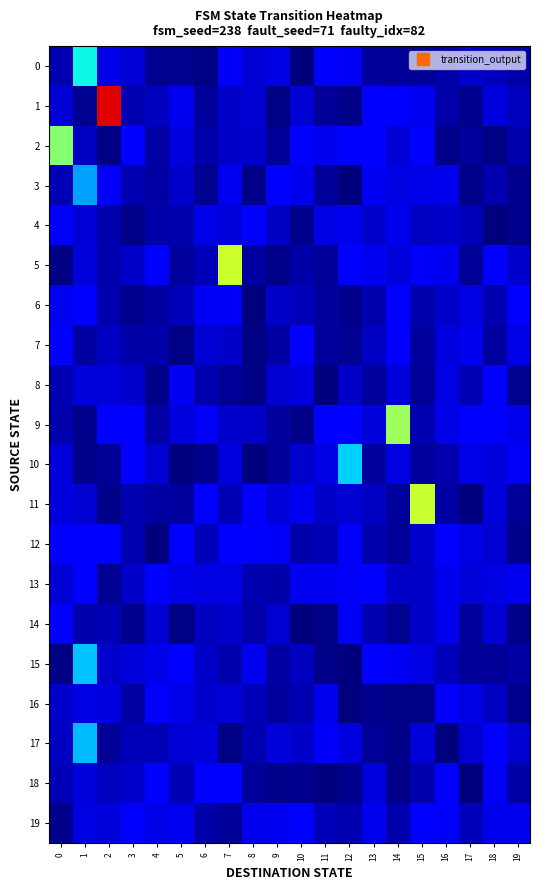

Which series has the widest spread of values?

1